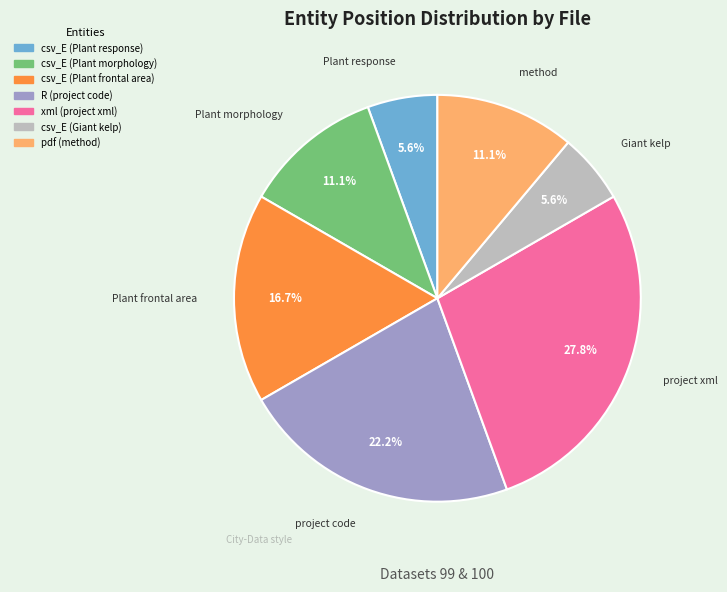

What is the largest slice in the pie chart?

xml (project xml)